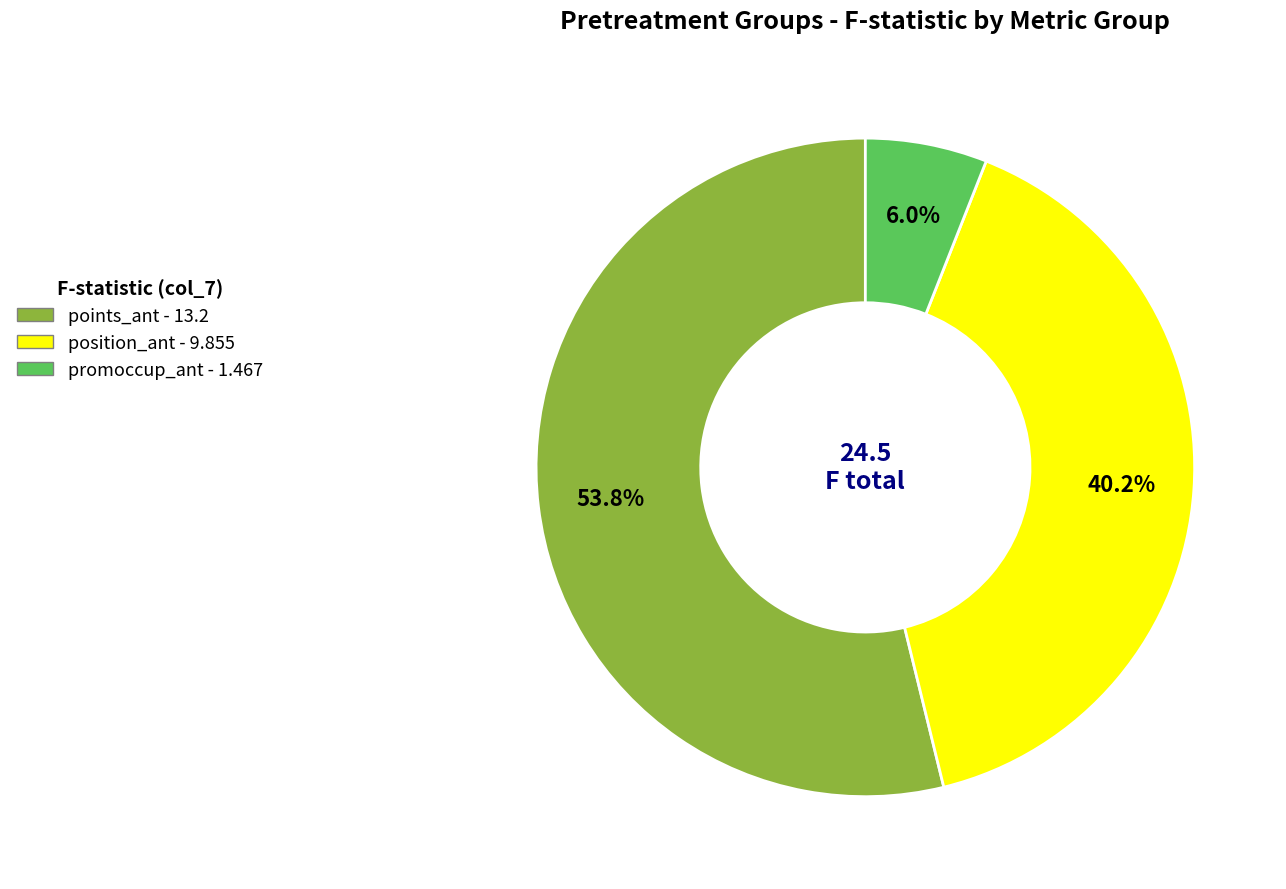

Count the number of slices in the pie.

3